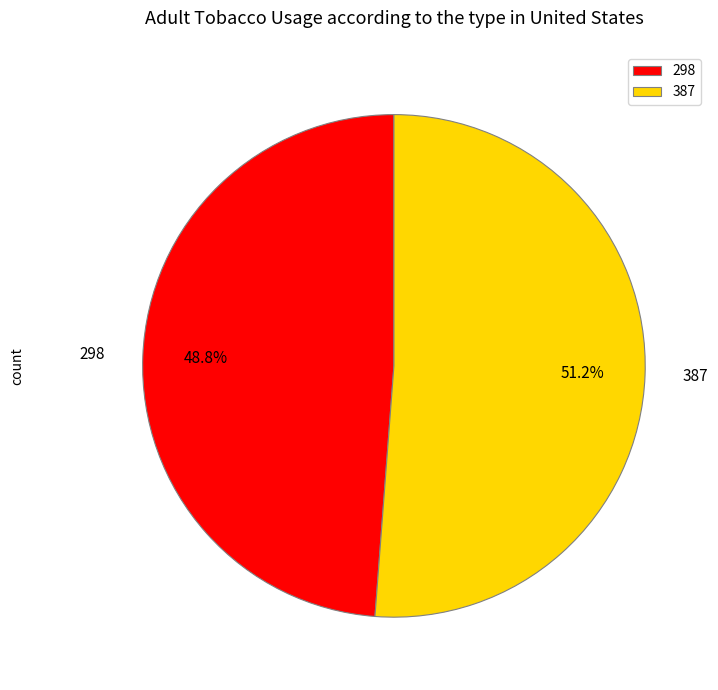

Between 298 and 387, which is larger?

387